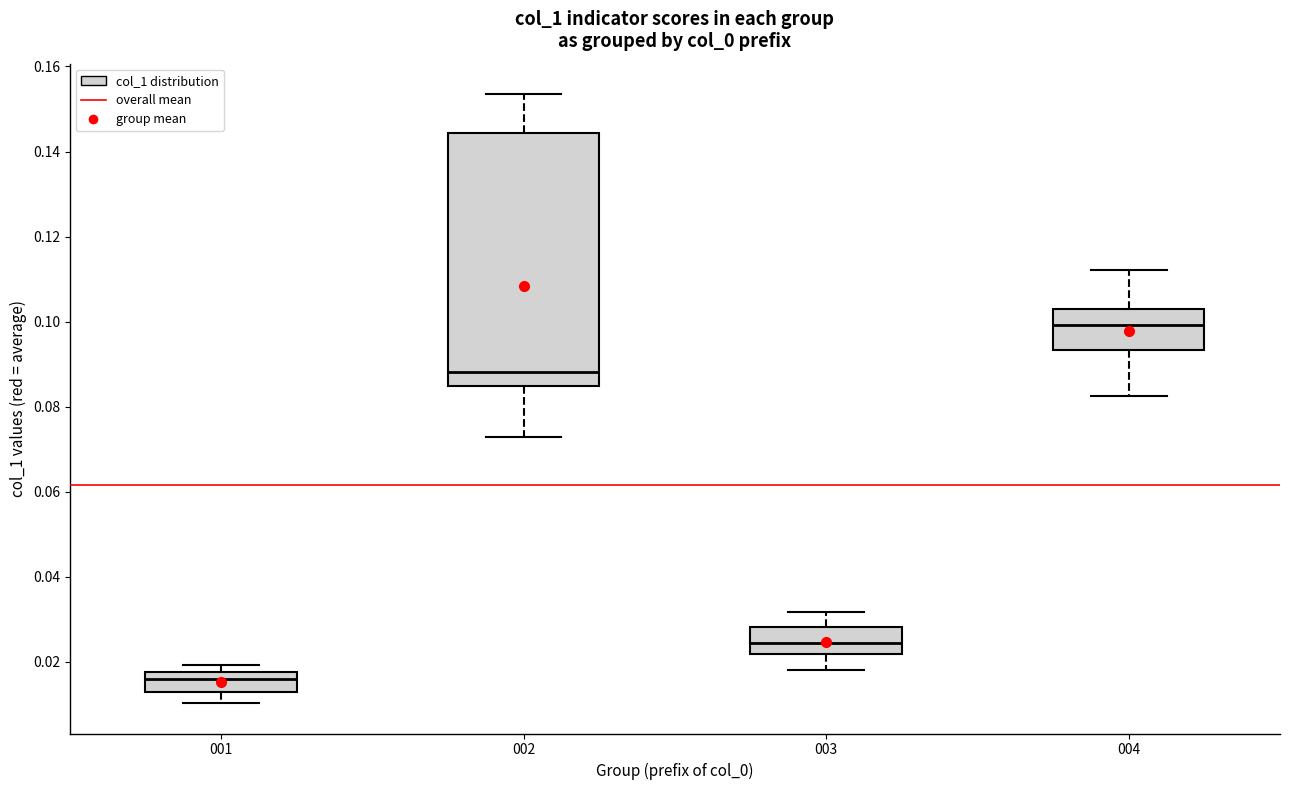

Reading left to right, read every box against the y-axis: the position of its median line, the range the box covers, and the ends of its whiskers. The values are not printed on the chart, so give them approximately, as read against the axis.

001: median 0.016, box 0.012 to 0.018, whiskers 0.010 to 0.020
002: median 0.088, box 0.084 to 0.144, whiskers 0.072 to 0.154
003: median 0.024, box 0.022 to 0.028, whiskers 0.018 to 0.032
004: median 0.100, box 0.094 to 0.102, whiskers 0.082 to 0.112